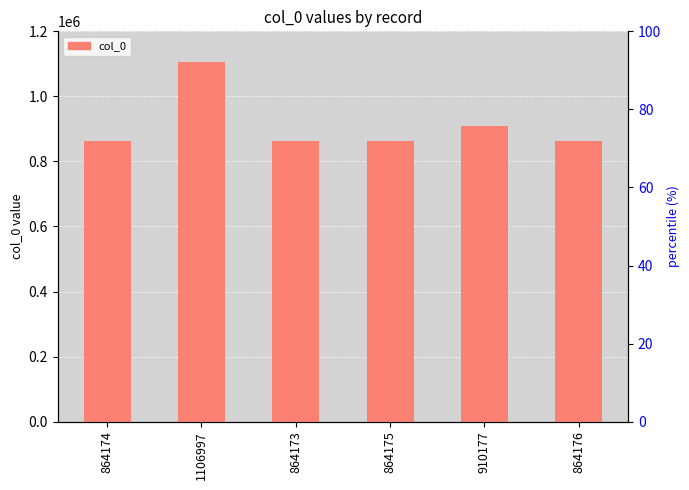

How many values exceed 864176?

2